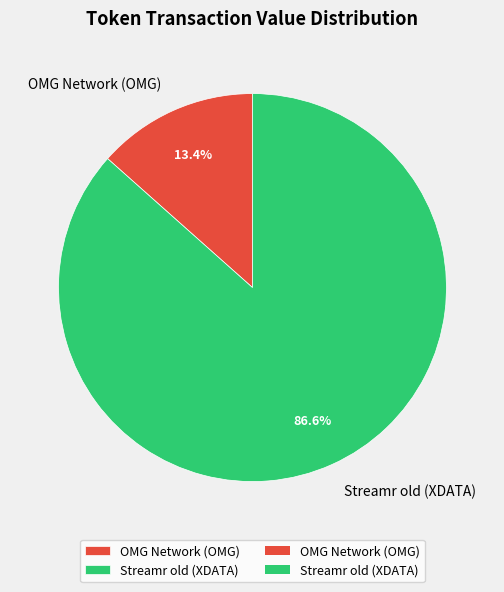

Is it true that Streamr old (XDATA) is 87% of the pie?

True